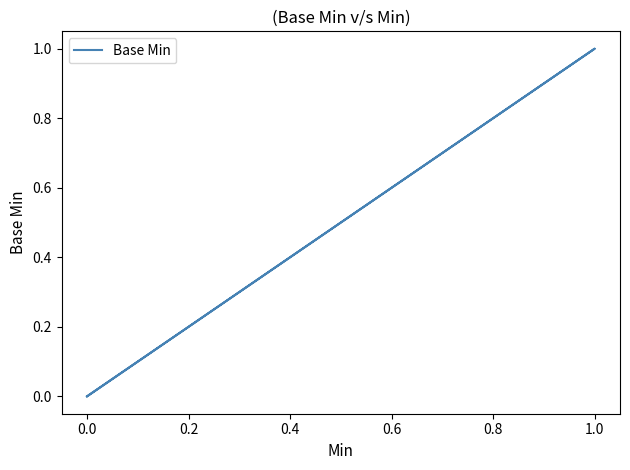

Between 15 and 11, which is larger?

15